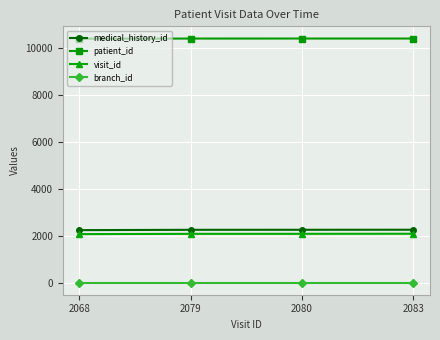

True or false: branch_id and visit_id cross at least once.

False